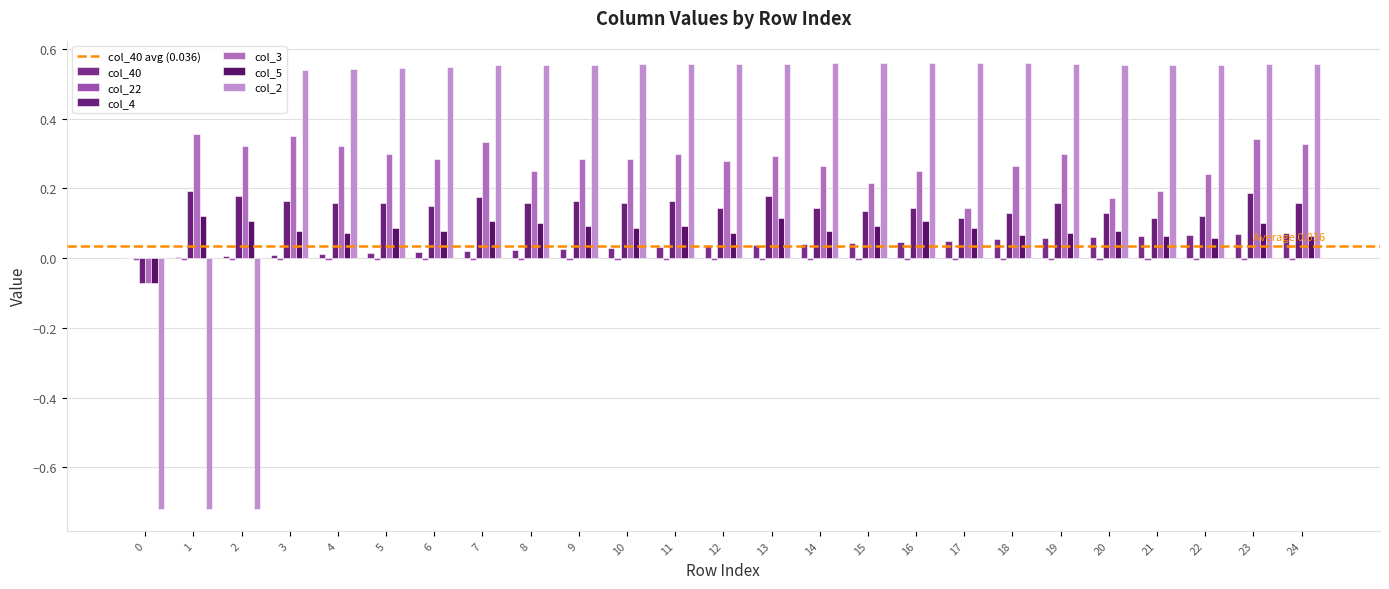

Does the chart contain stacked bars?

No